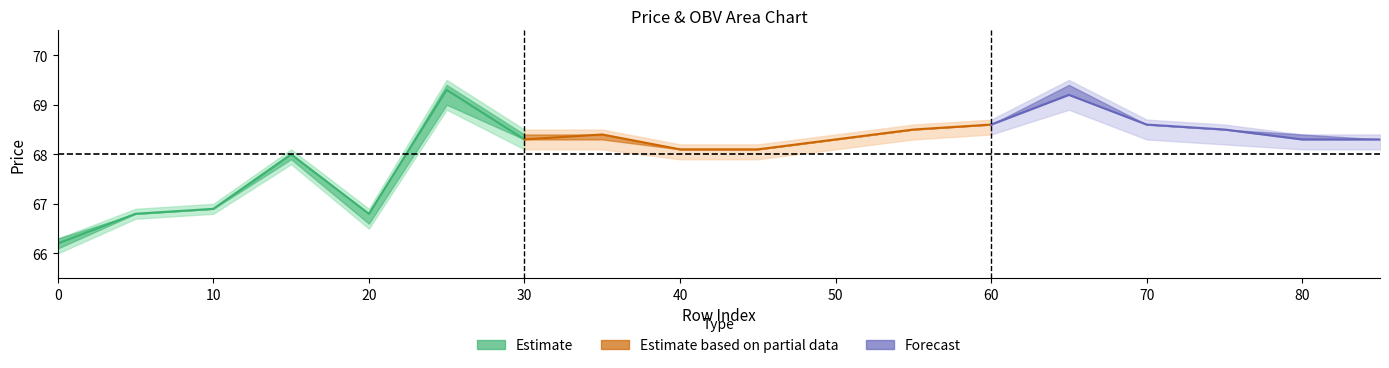

Where does the high_upper series first go above 68?

25